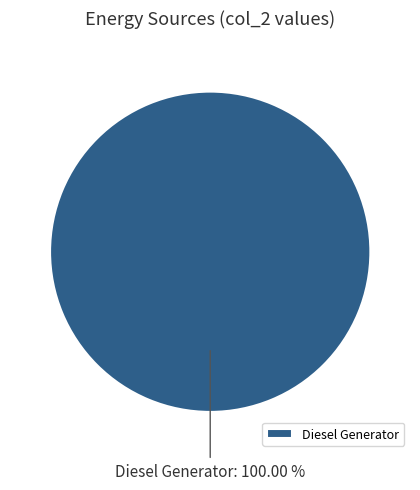

How many segments does this pie chart have?

1